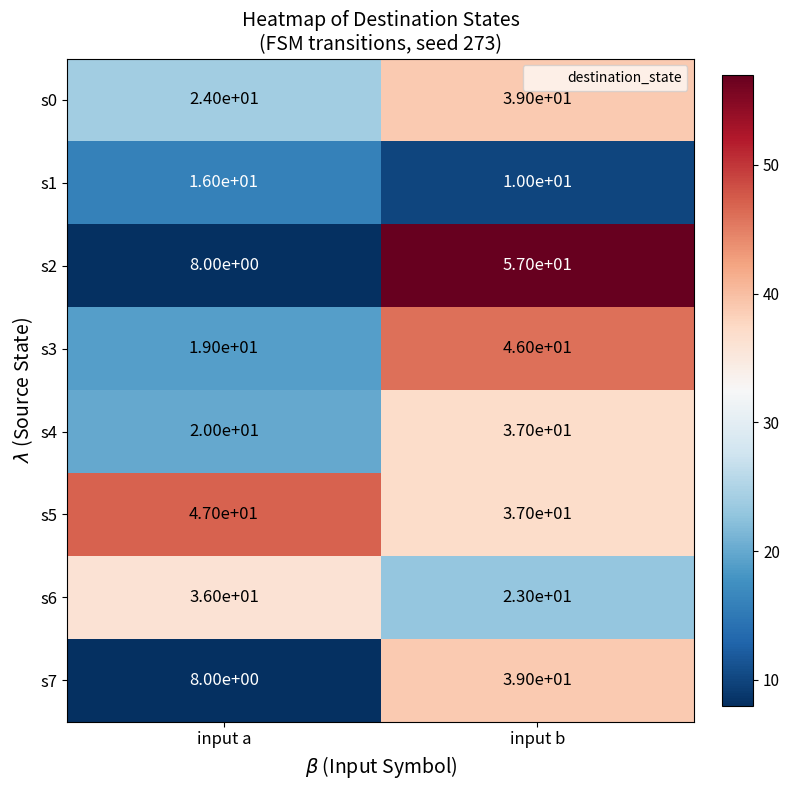

What is the approximate value of s6 at input a?

36